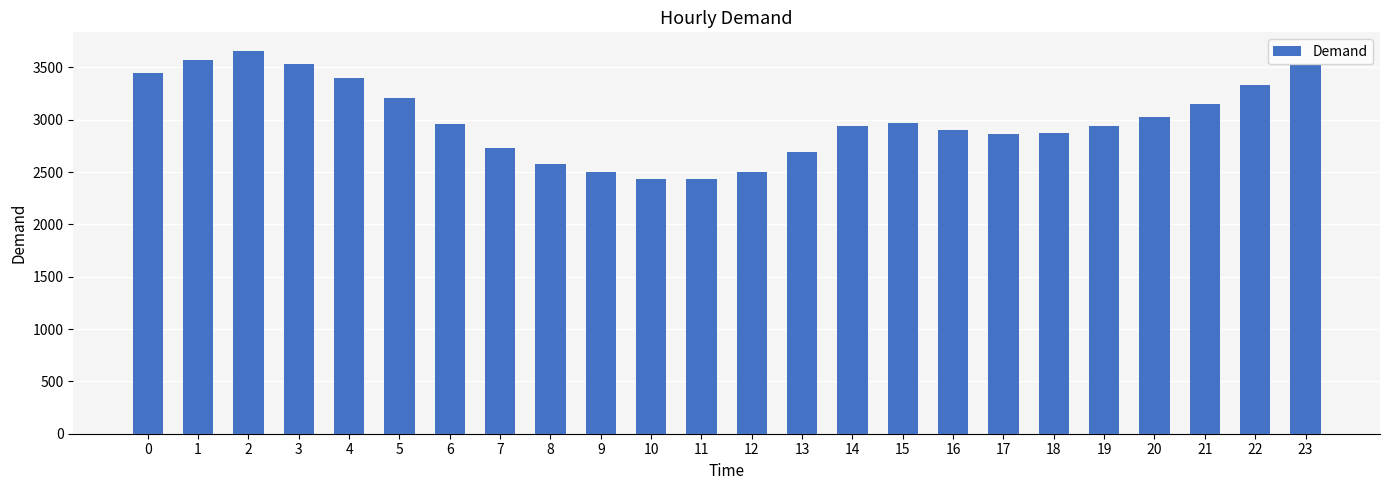

The value at 19 is 3943. True or false?

False